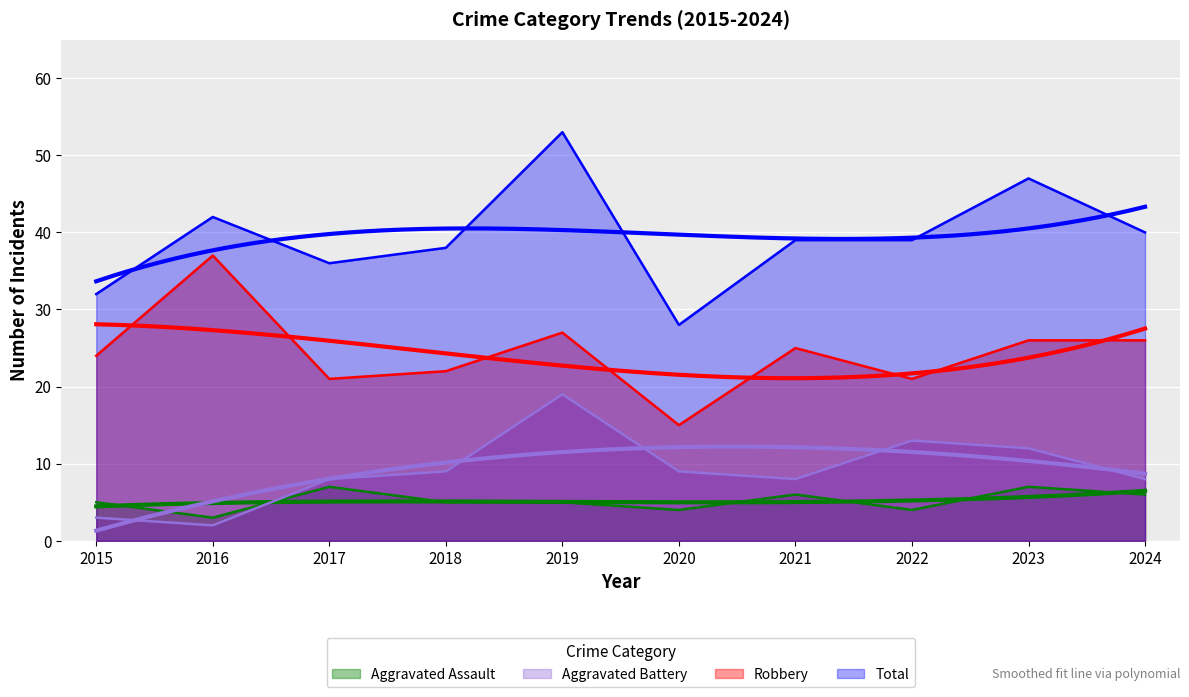

At which category does Aggravated Battery reach its first local valley?

2016